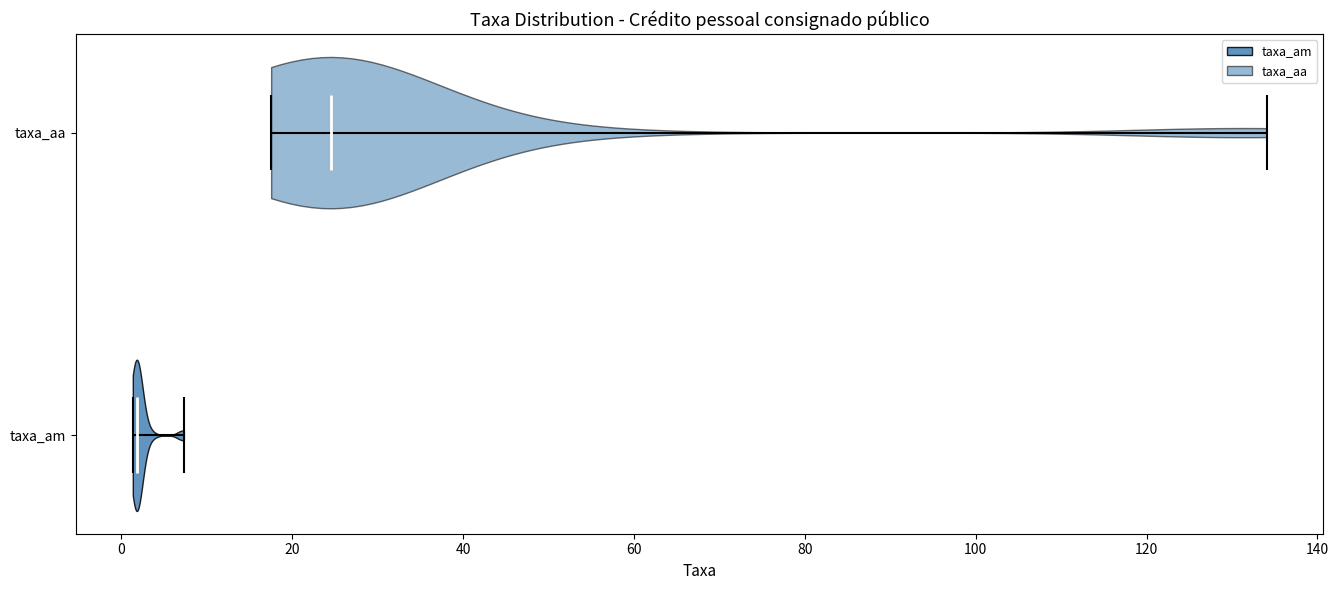

What is the highest point the violin for taxa_aa reaches on the x-axis? The values are not printed on the chart, so give them approximately, as read against the axis.

134